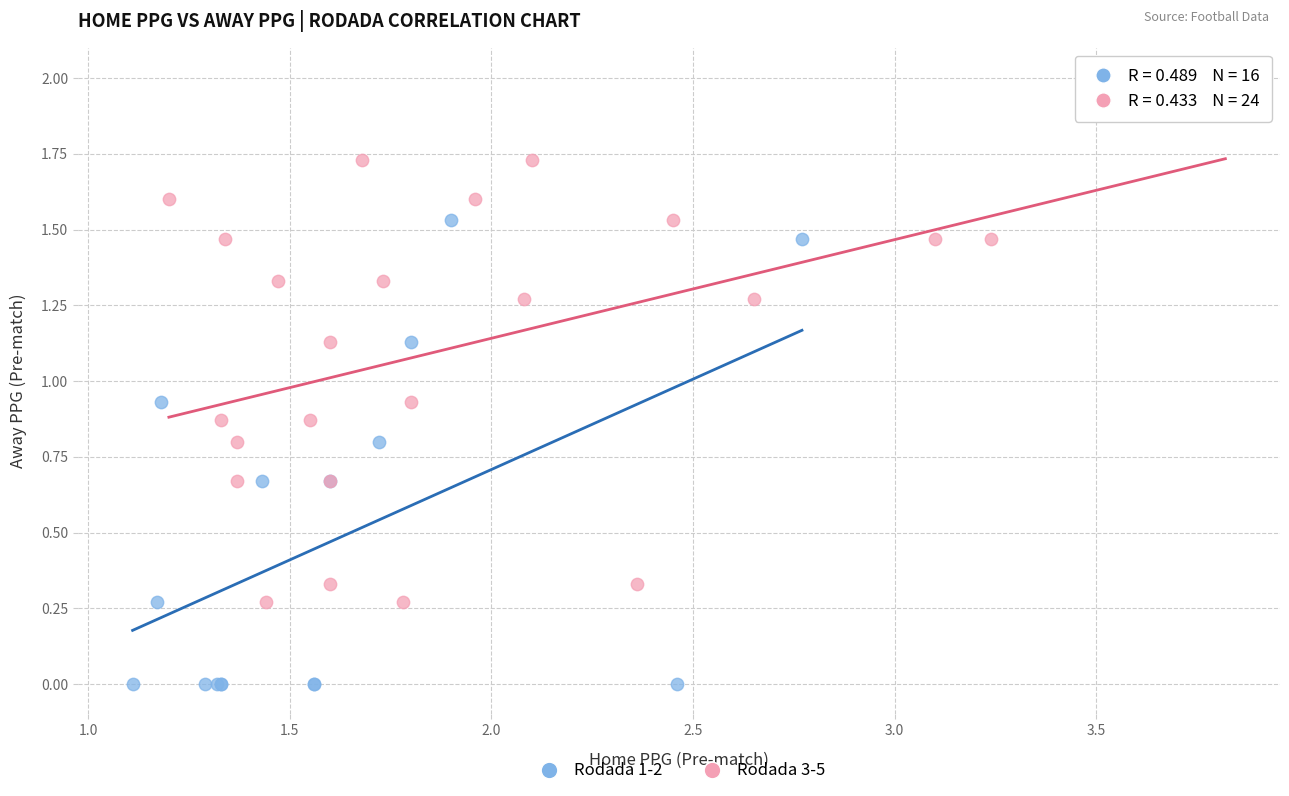

Which series reaches the minimum Y coordinate?

Rodada 1-2